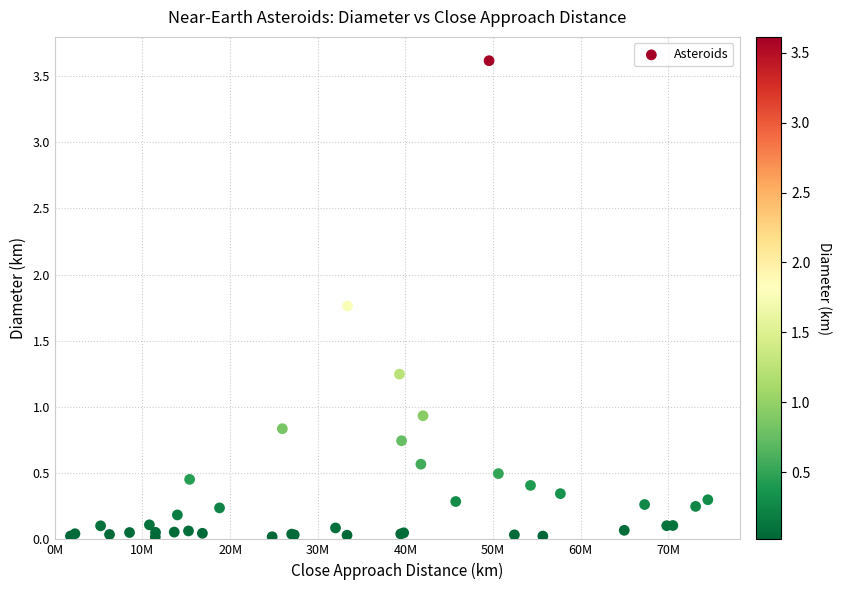

What Y value in the scatter plot is closest to 1?

0.9